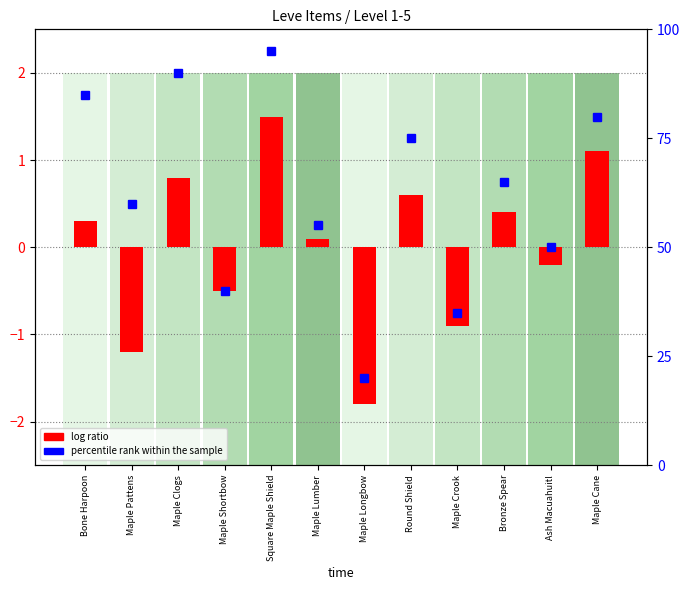

What value does the percentile rank within the sample series have at Maple Longbow?

20.0